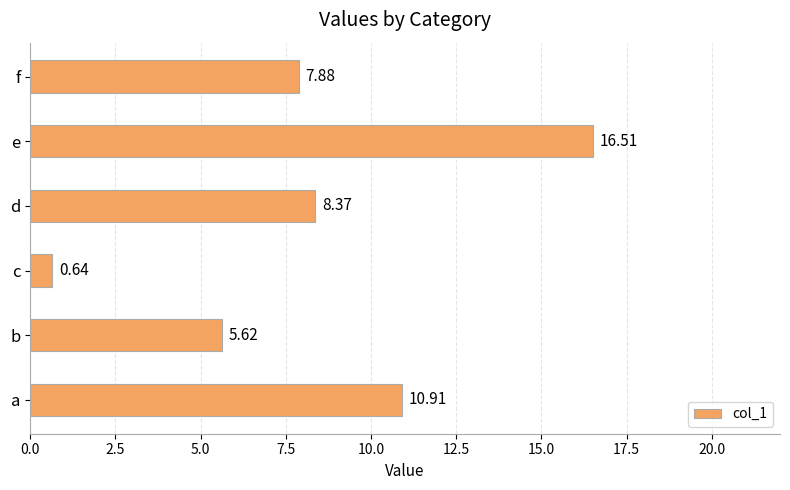

Rank the categories by value from lowest to highest.

c, b, f, d, a, e